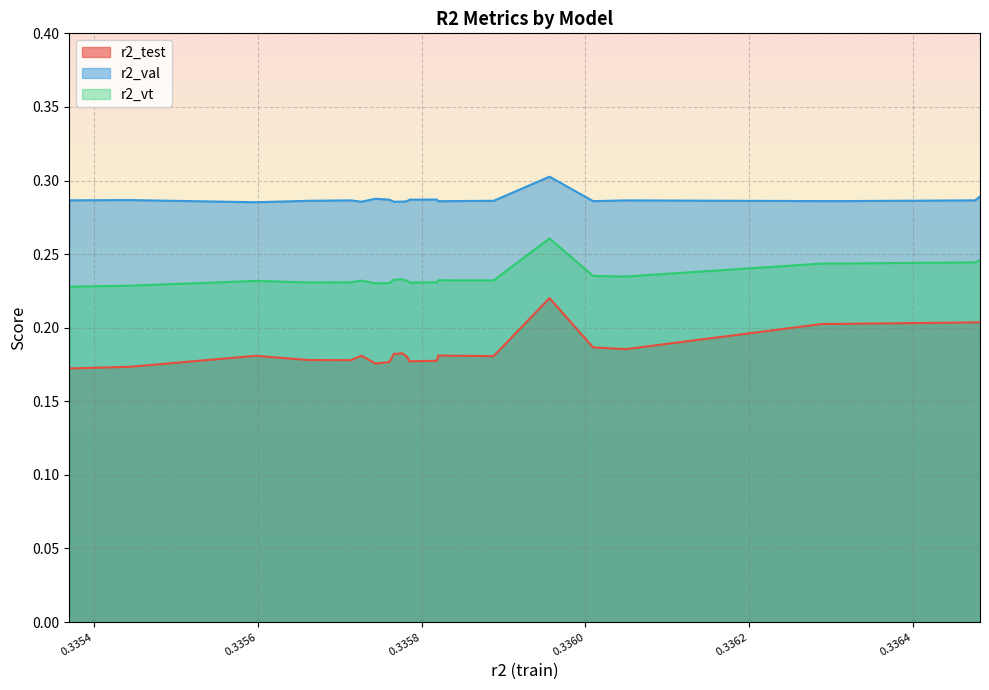

In r2_test, how many points are higher than both neighbors (excluding endpoints)?

6